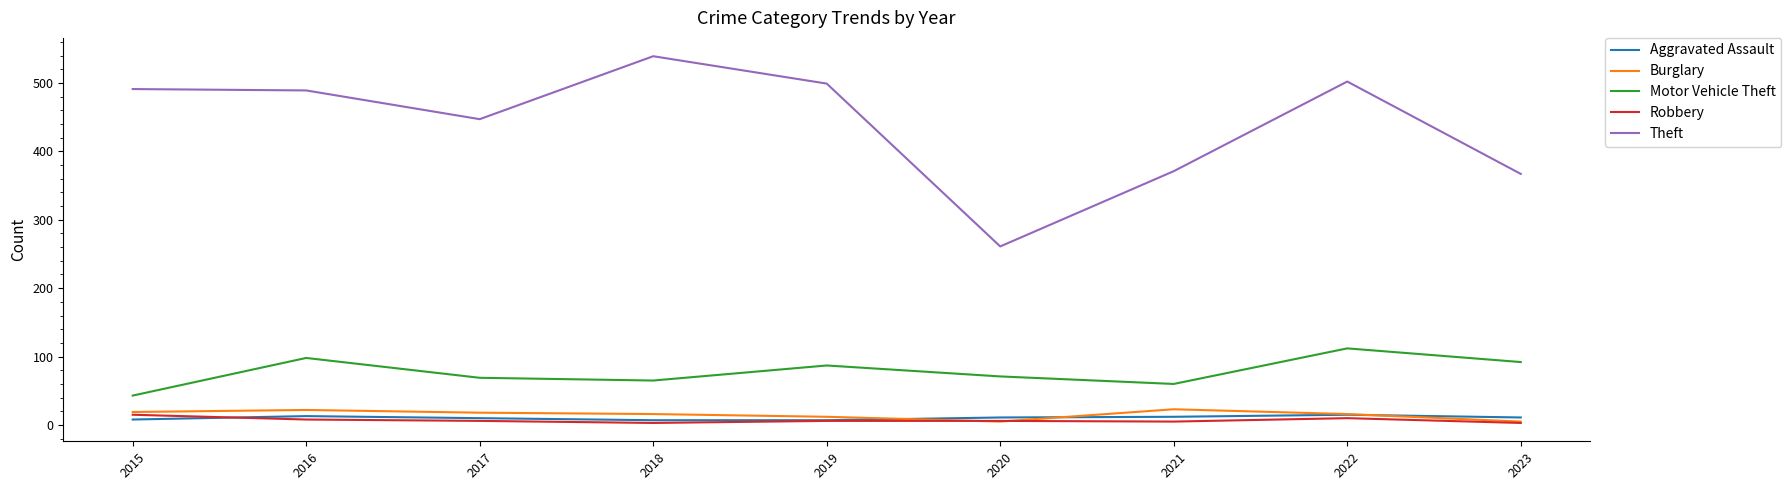

Which series ends up on top after the final intersection of Robbery and Aggravated Assault?

Aggravated Assault